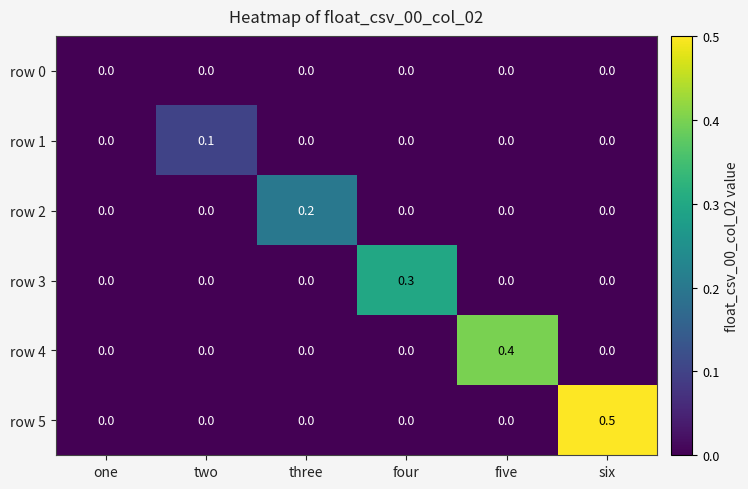

Which series has the largest total across all categories?

row 5